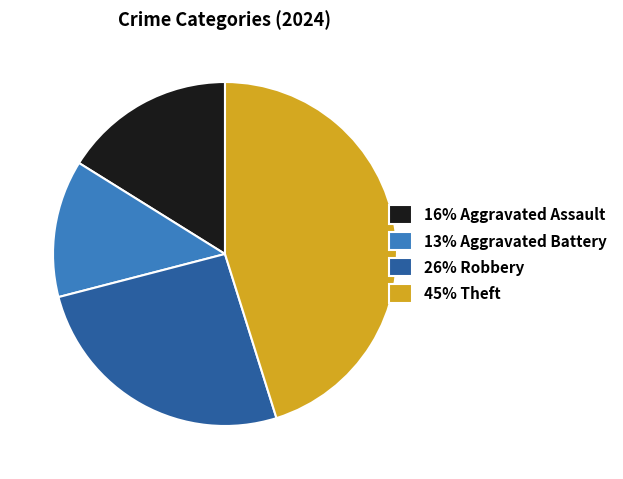

Combined, do 13% Aggravated Battery and 26% Robbery account for over 50%?

No